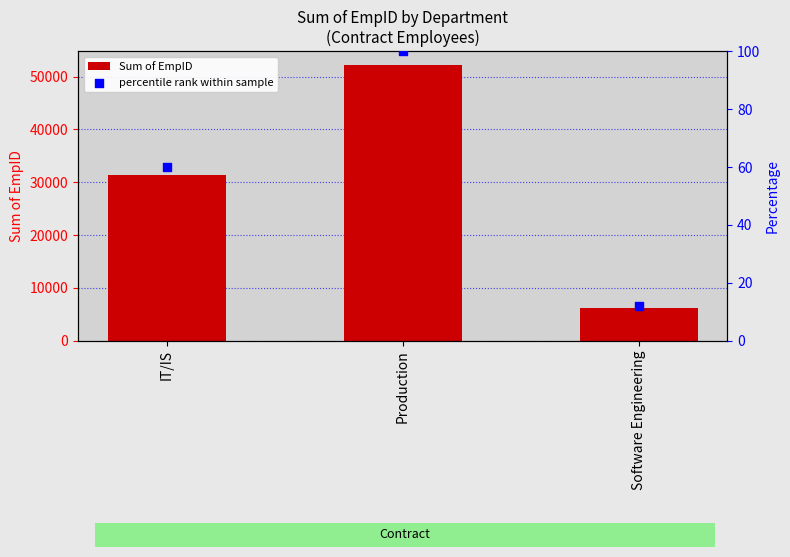

Which series contains the lowest Y value?

percentile rank within sample